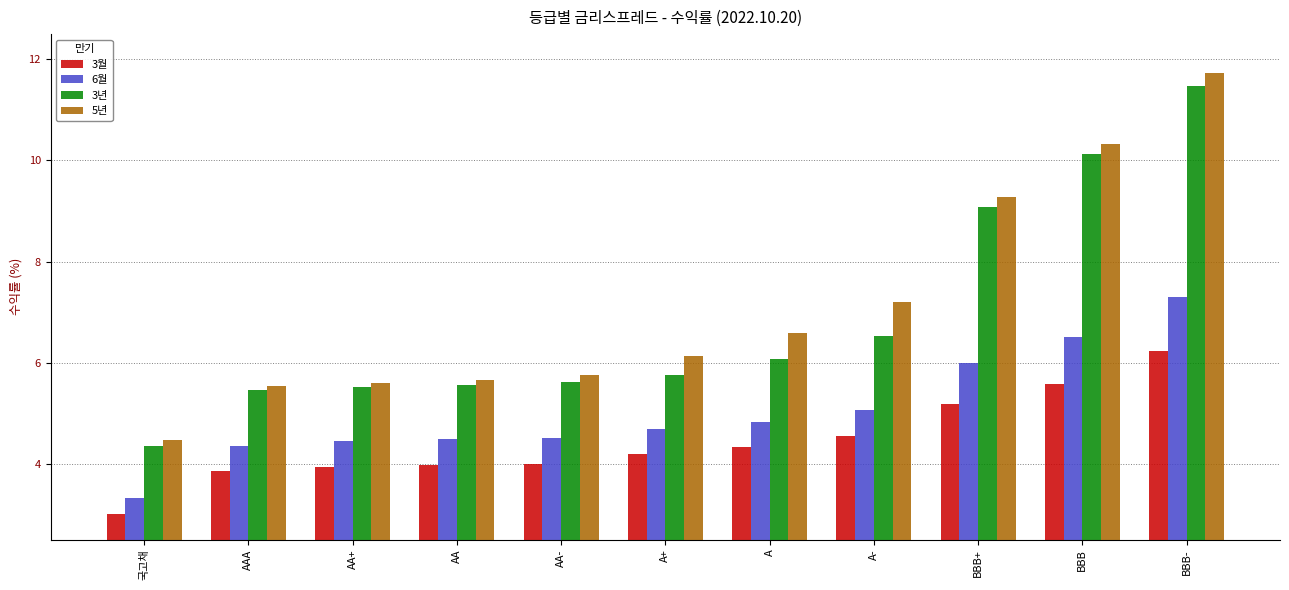

The 6월 series shows 0.8 at 국고채. True or false?

False